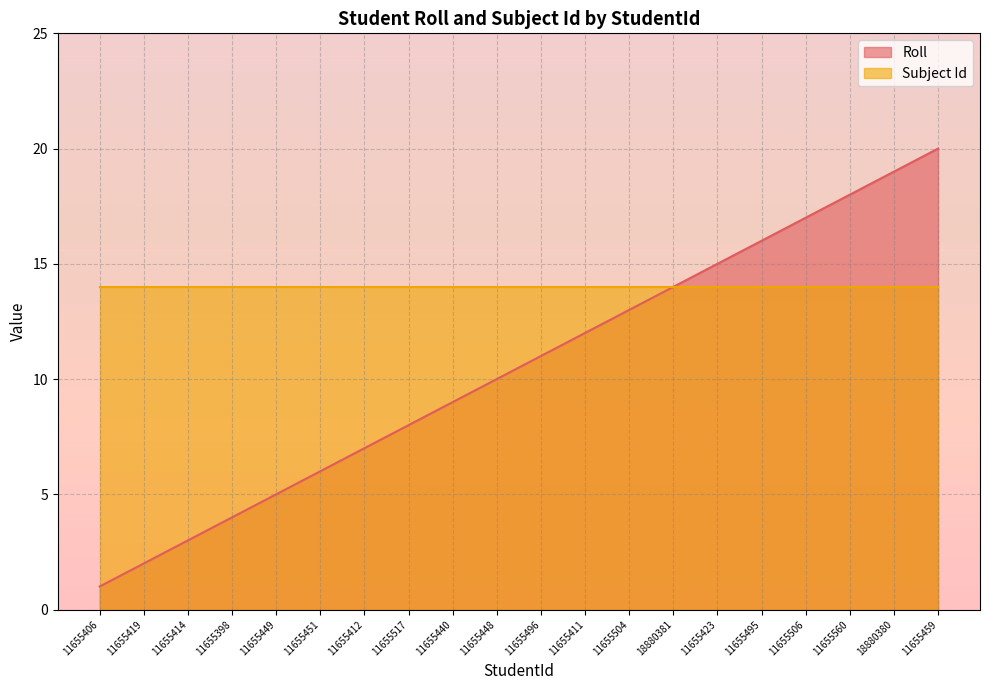

How many lines are shown in the chart?

2